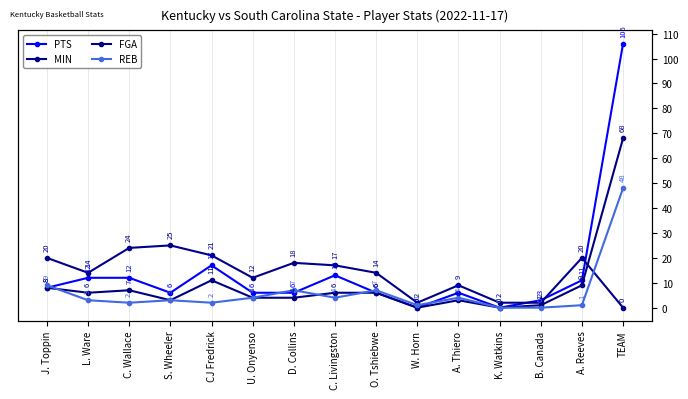

At TEAM, list the series in order from smallest to largest.

MIN, REB, FGA, PTS